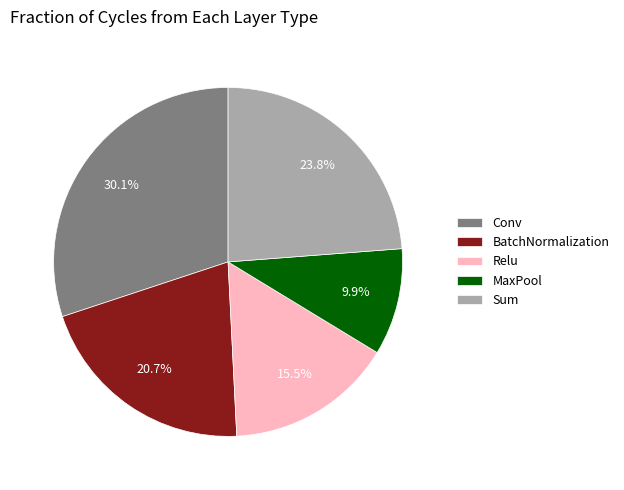

Which slice is the largest?

Conv